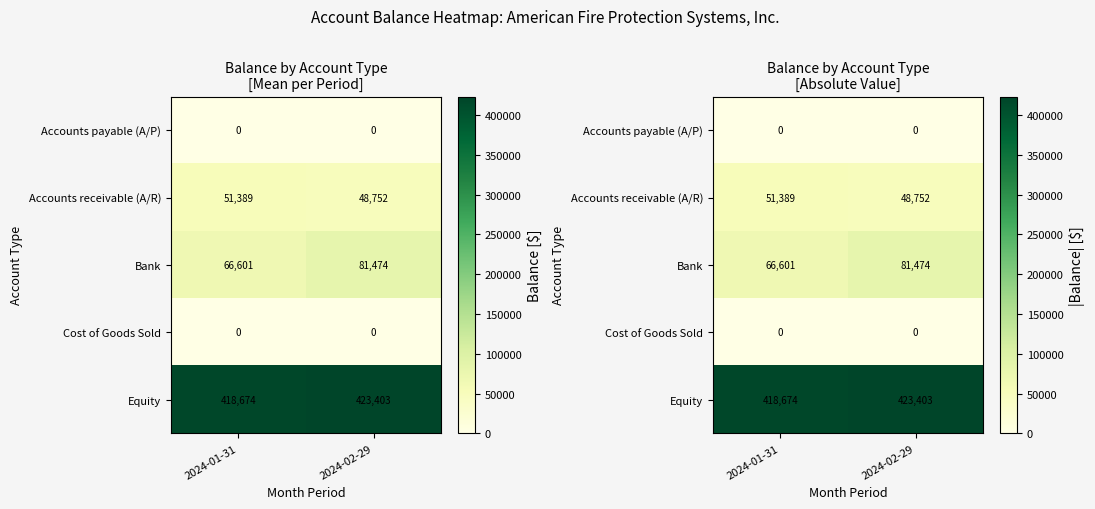

Between 2024-01-31 and 2024-02-29, which is larger?

2024-01-31